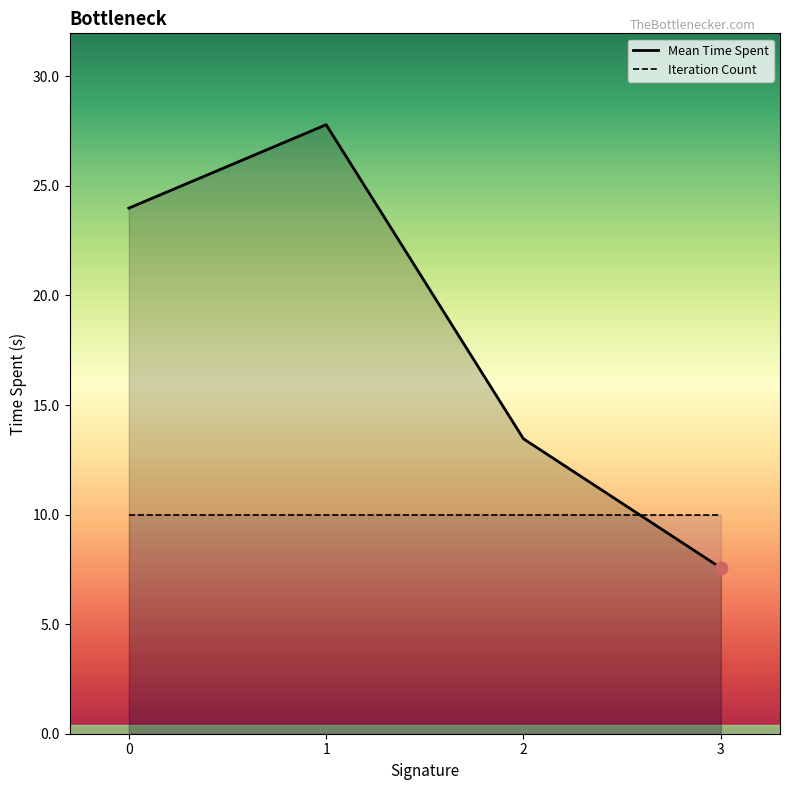

Which series reaches the minimum Y coordinate?

Mean Time Spent